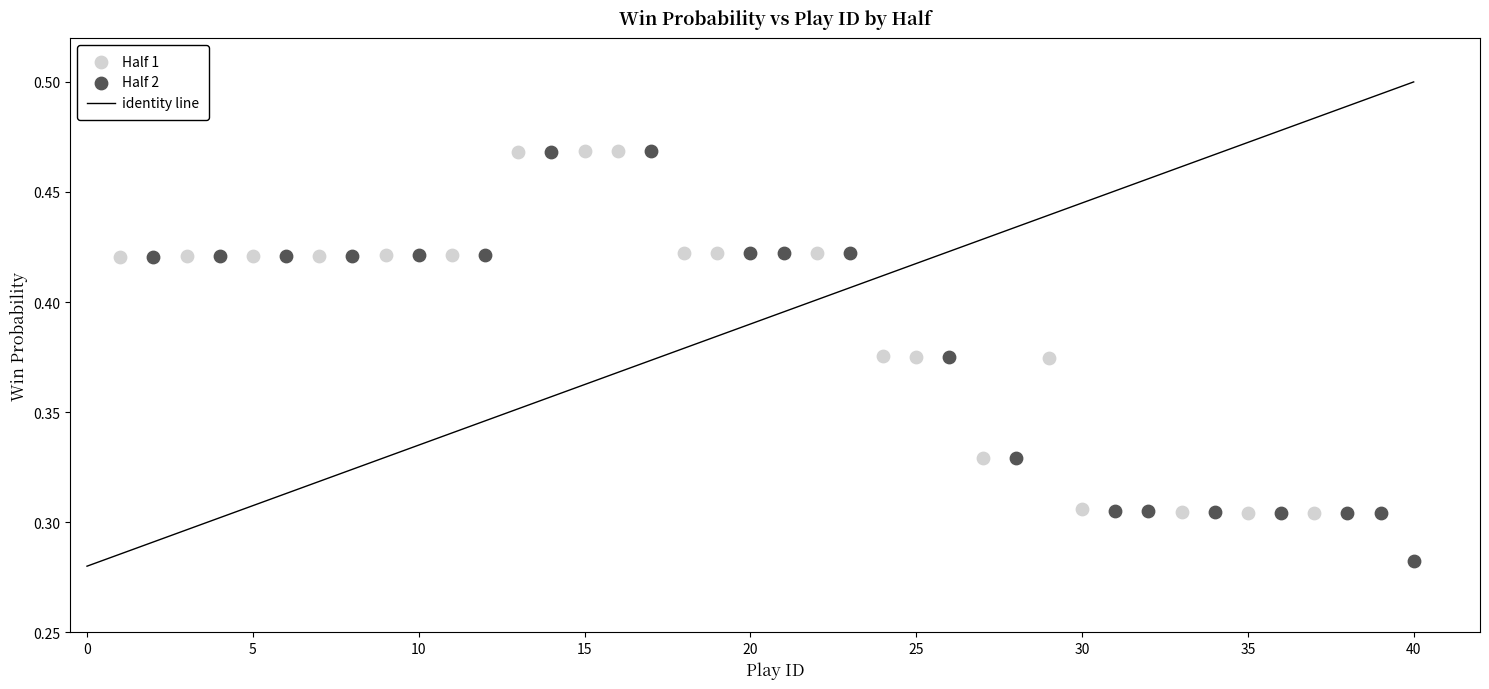

Which series has the widest spread of Y values?

Half 2